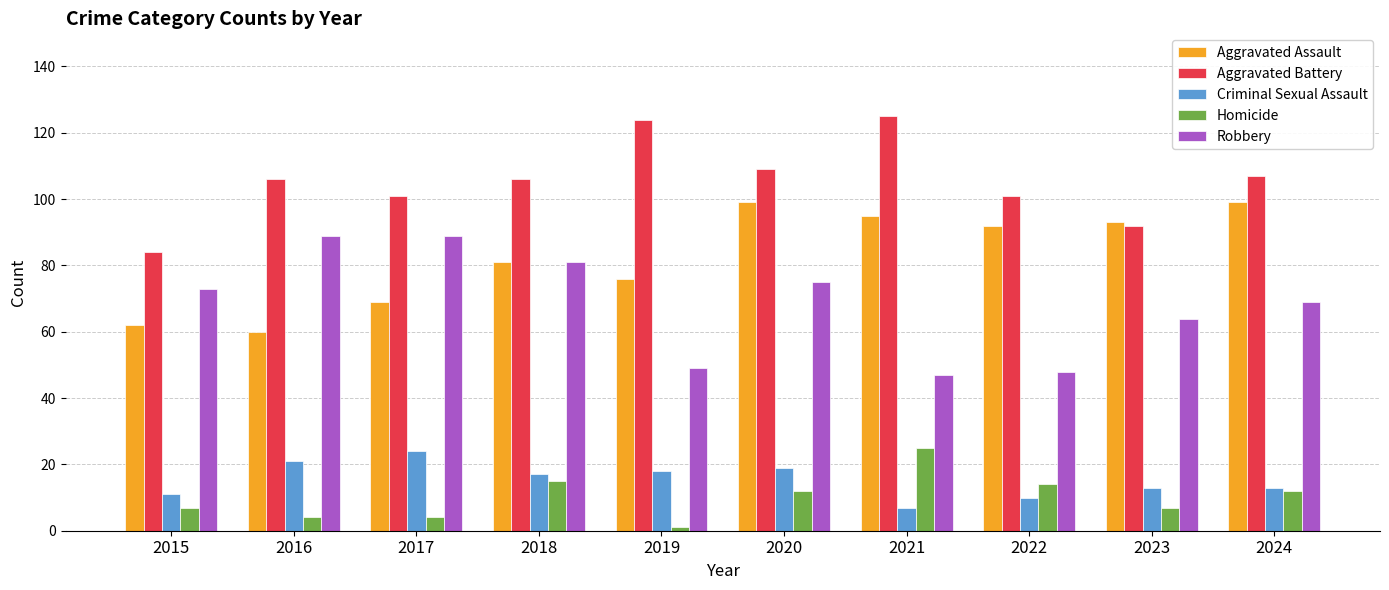

Reading left to right, extract all data points from this chart.

Aggravated Assault: 62	60	69	81	76	99	95	92	93	99
Aggravated Battery: 84	106	101	106	124	109	125	101	92	107
Criminal Sexual Assault: 11	21	24	17	18	19	7	10	13	13
Homicide: 7	4	4	15	1	12	25	14	7	12
Robbery: 73	89	89	81	49	75	47	48	64	69